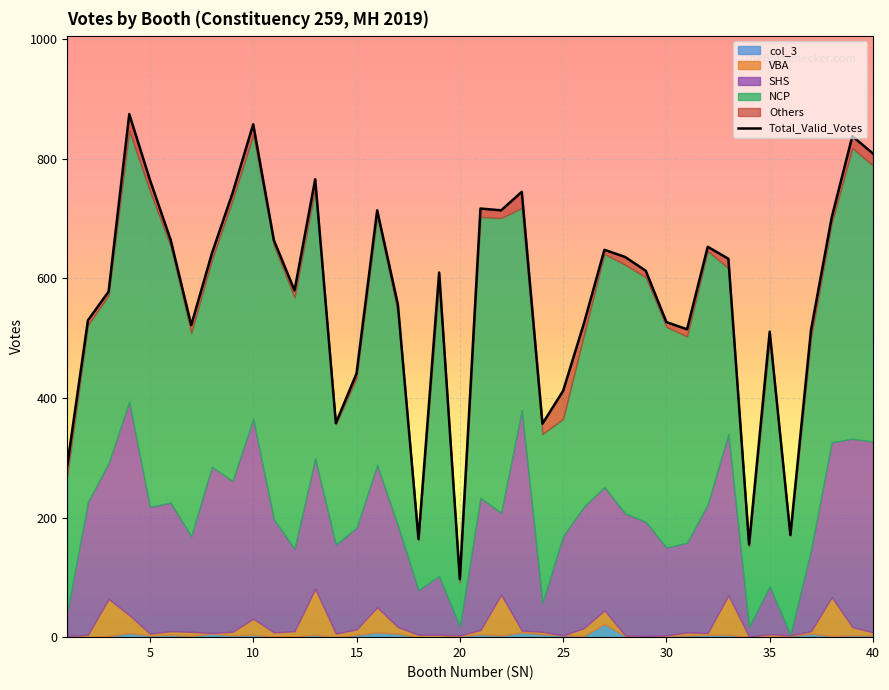

What is the sum of all values?

22811